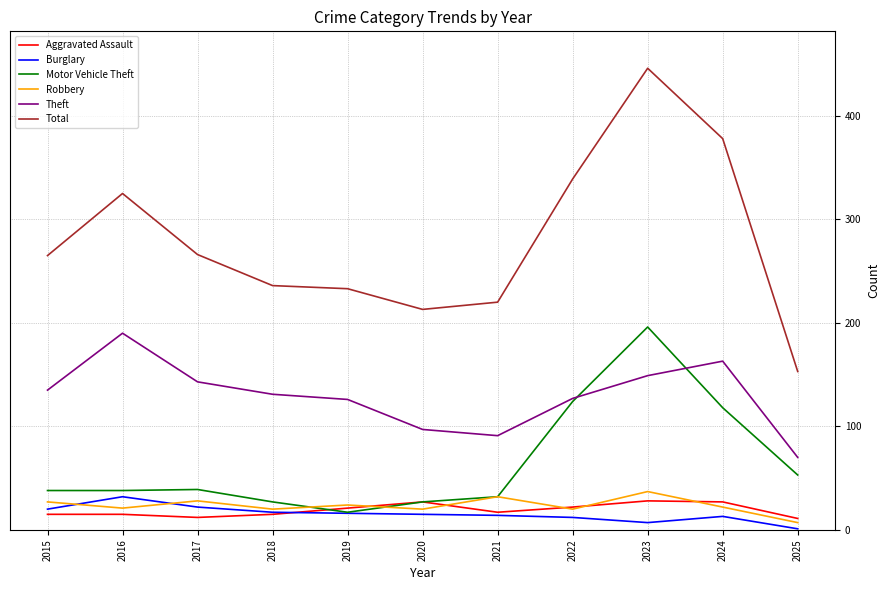

Rank the series by their maximum value, from lowest to highest.

Aggravated Assault, Burglary, Robbery, Theft, Motor Vehicle Theft, Total